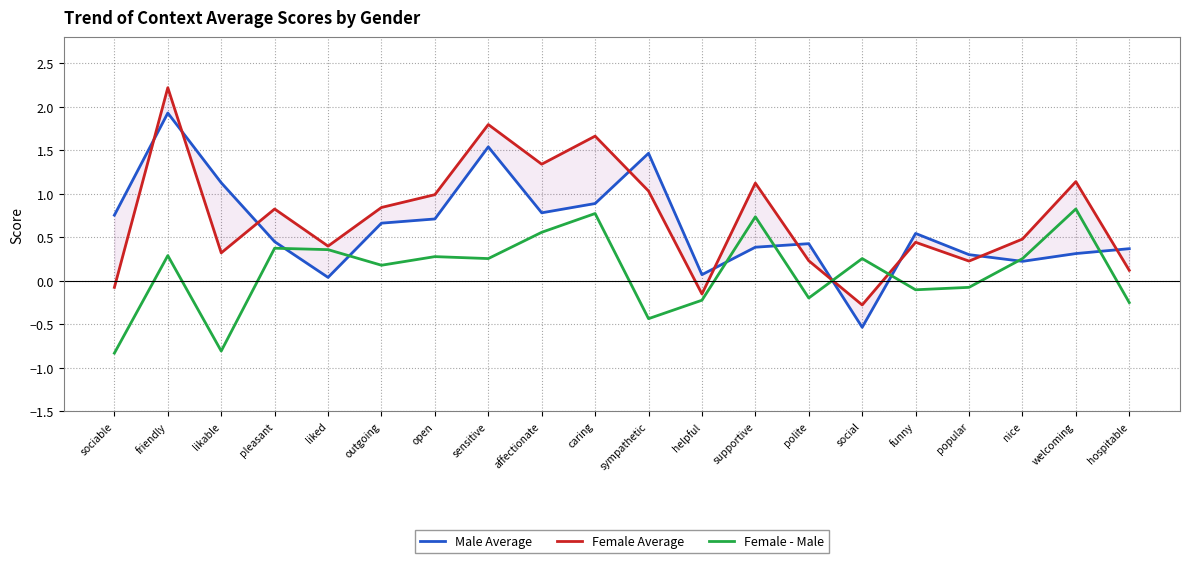

Which series has the largest total across all categories?

Female Average